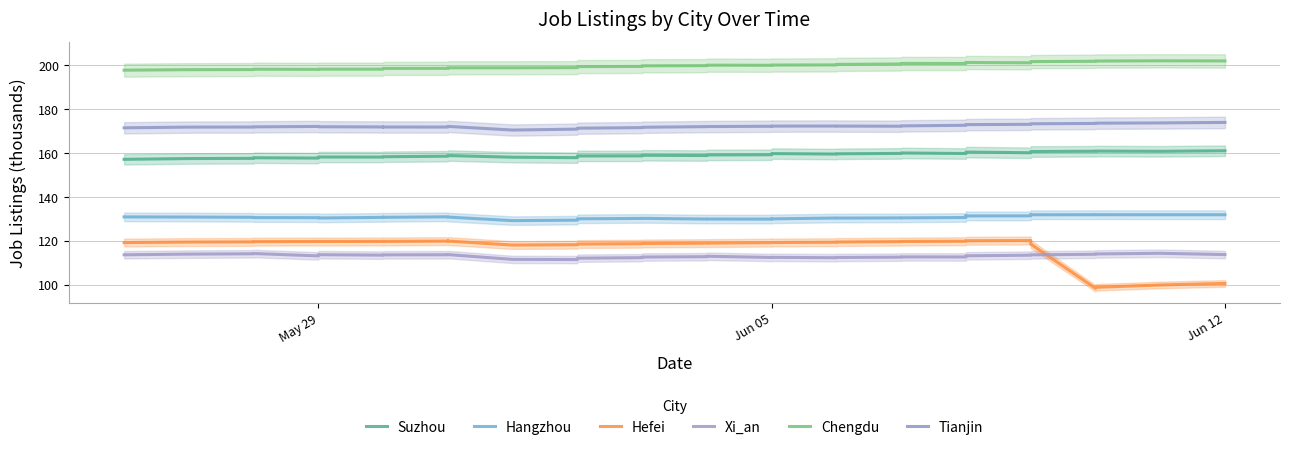

List the series in order of their peak value, lowest first.

Xi_an, Hefei, Hangzhou, Suzhou, Tianjin, Chengdu